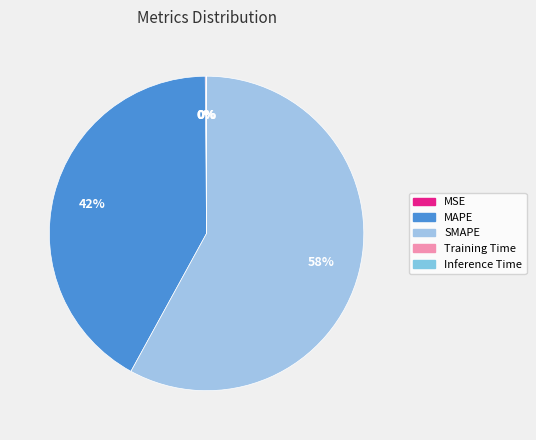

Which slice is the largest?

SMAPE